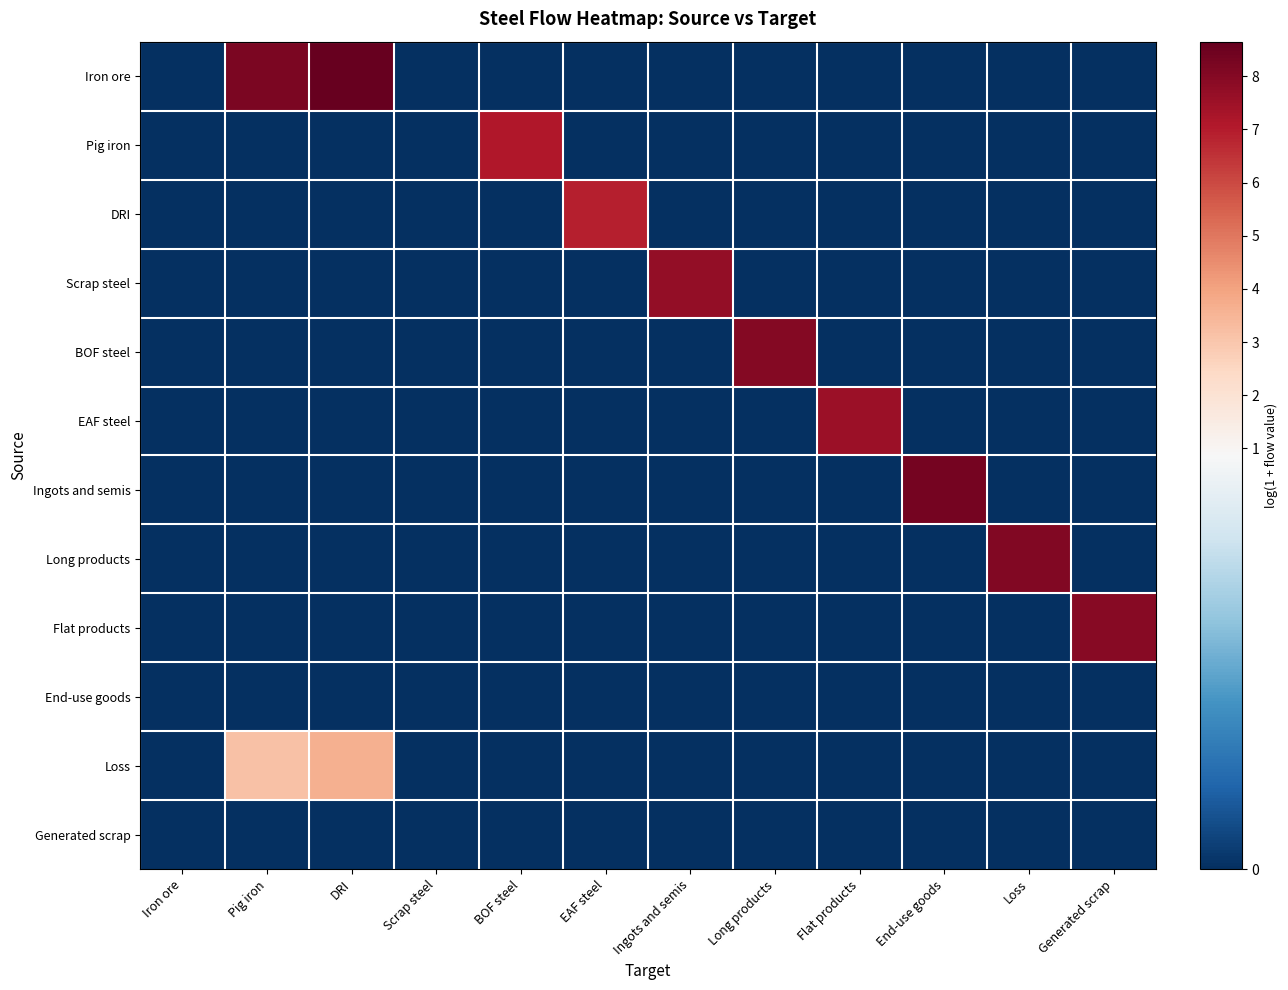

Between Pig iron and EAF steel, which series saw the biggest shift?

Iron ore